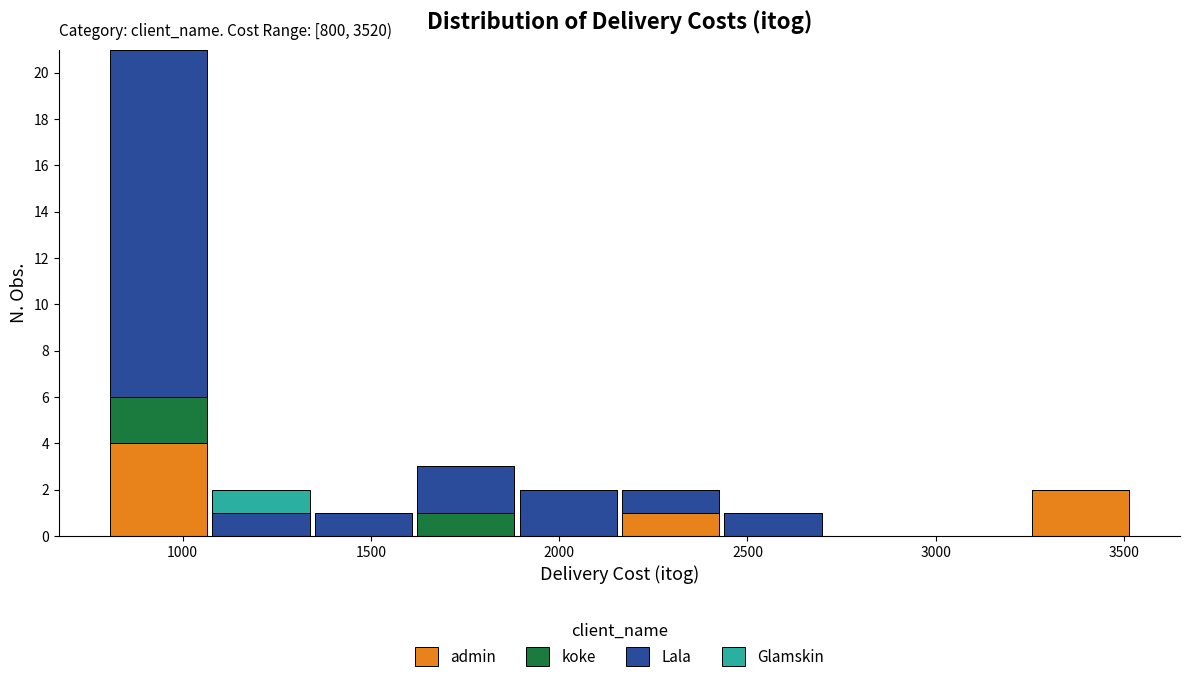

Which range on the x-axis has the tallest stacked bar (by total height)?

800 to 1050